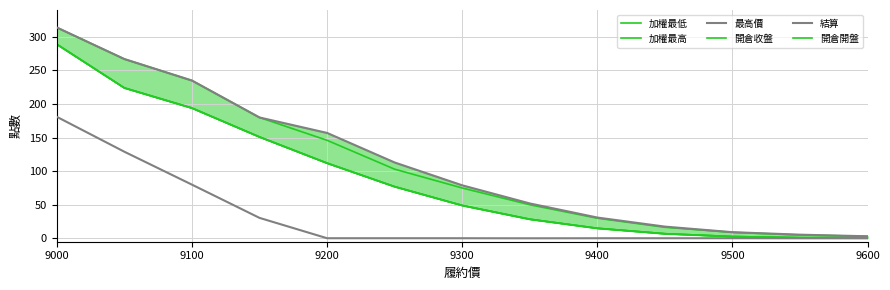

At which category is the sum across all series the highest?

9000